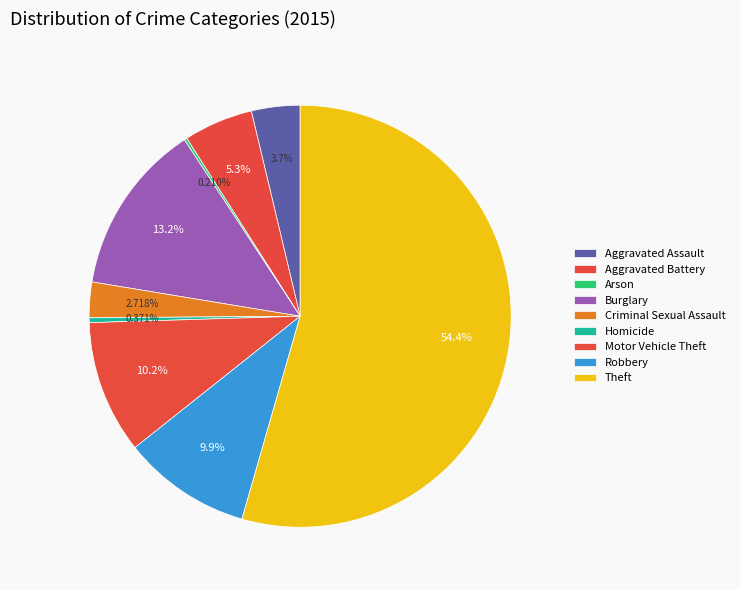

True or false: Criminal Sexual Assault accounts for 1% of the total.

False